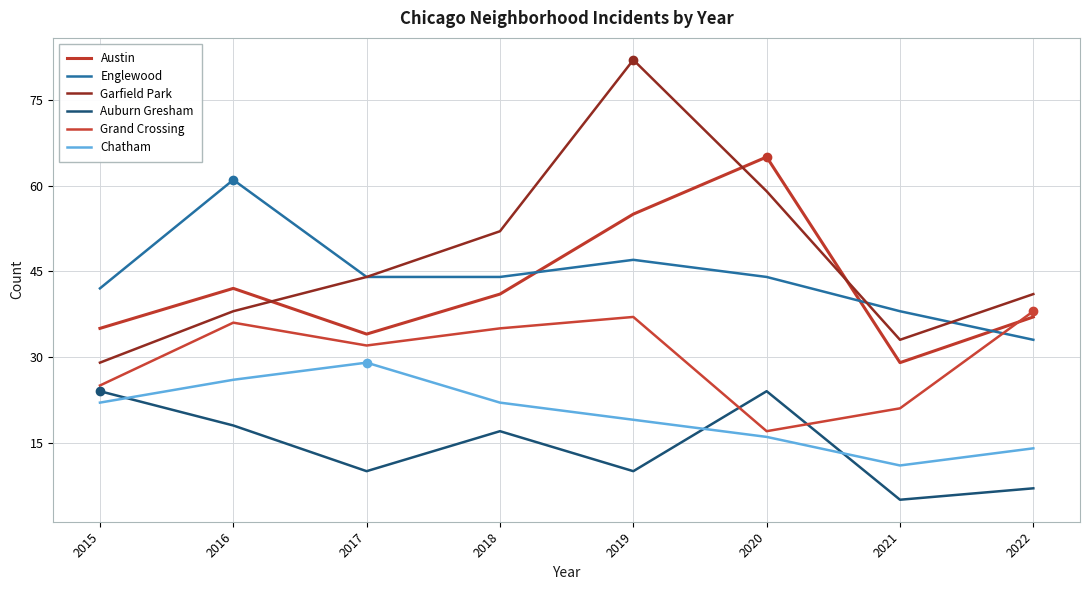

Which series changed the most between 2016 and 2021?

Englewood